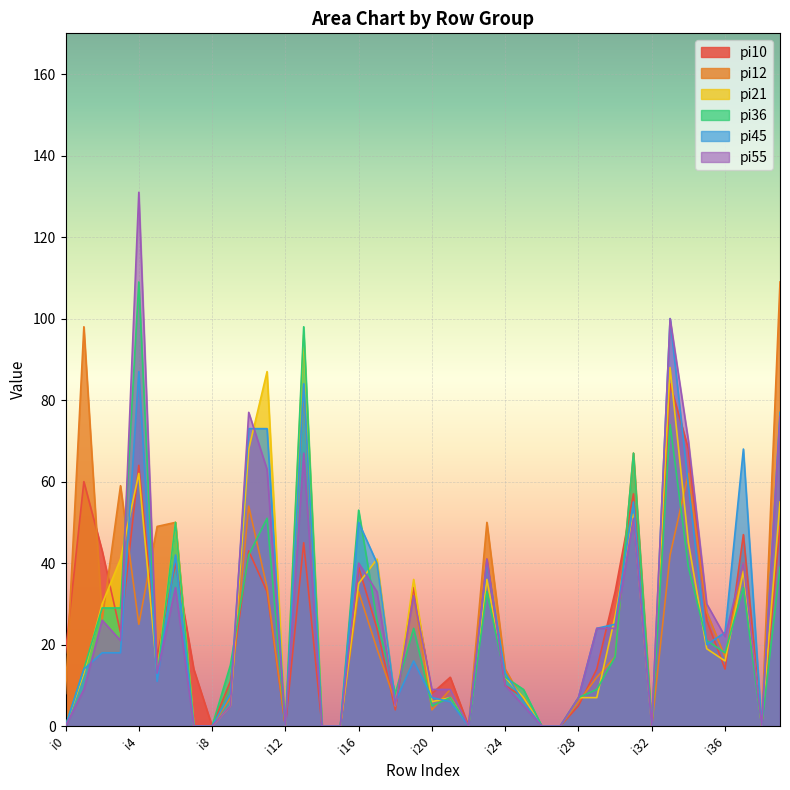

What is the difference between the maximum and second lowest values in the pi36 series?

109